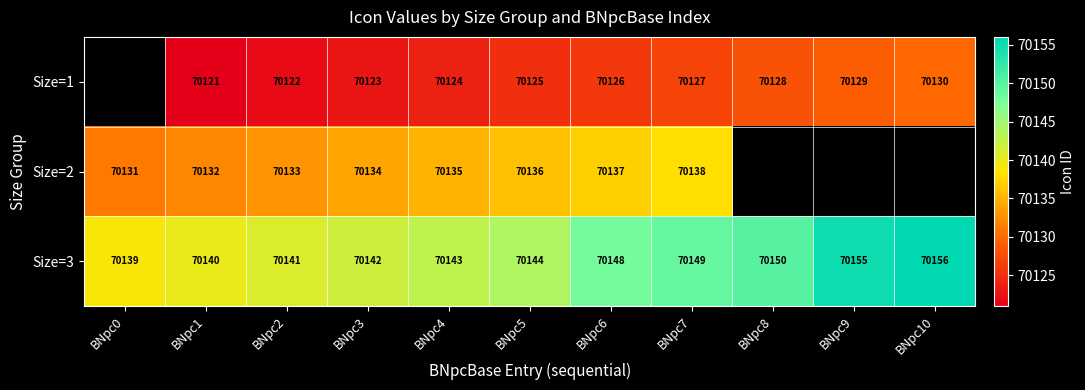

What is the approximate value of Size=3 at BNpc8, to the nearest 5?

70150